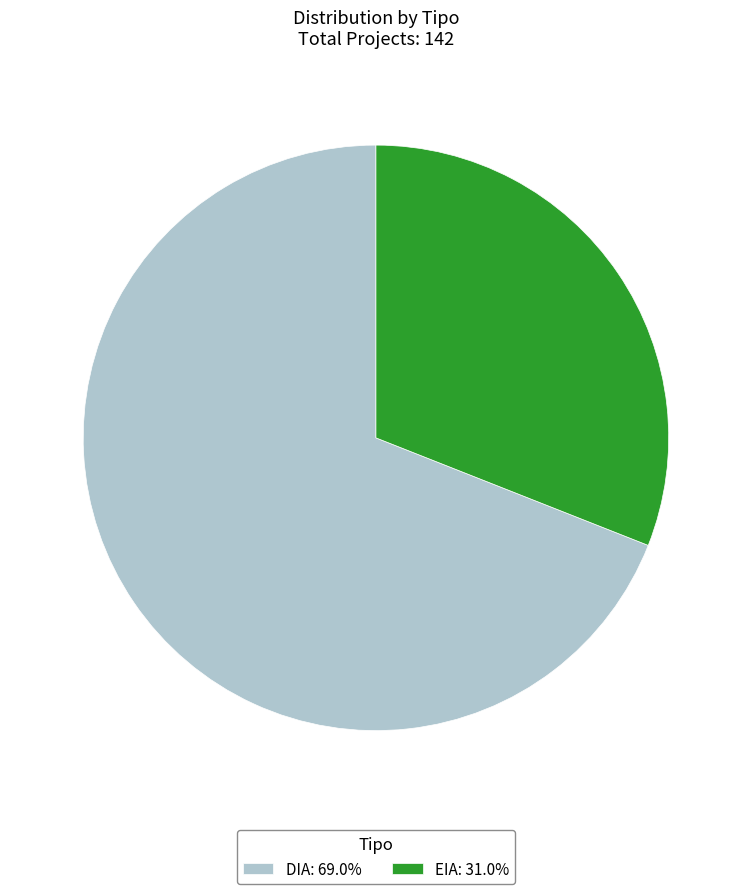

Which has a higher value, EIA or DIA?

DIA